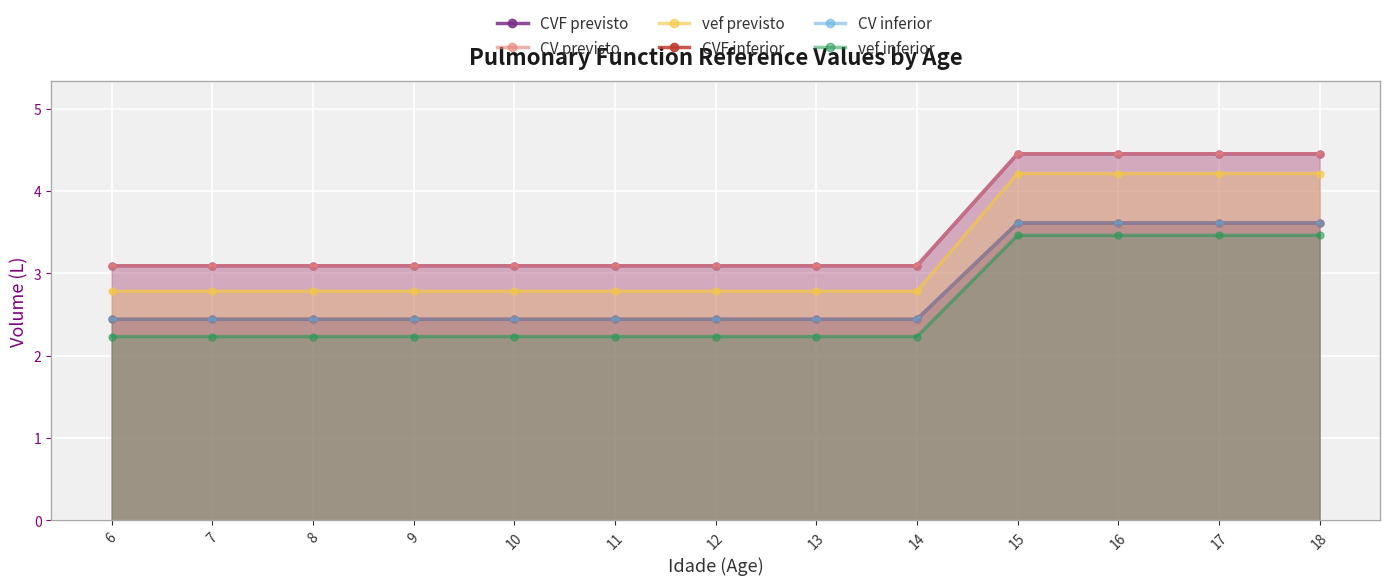

How many lines are shown in the chart?

6